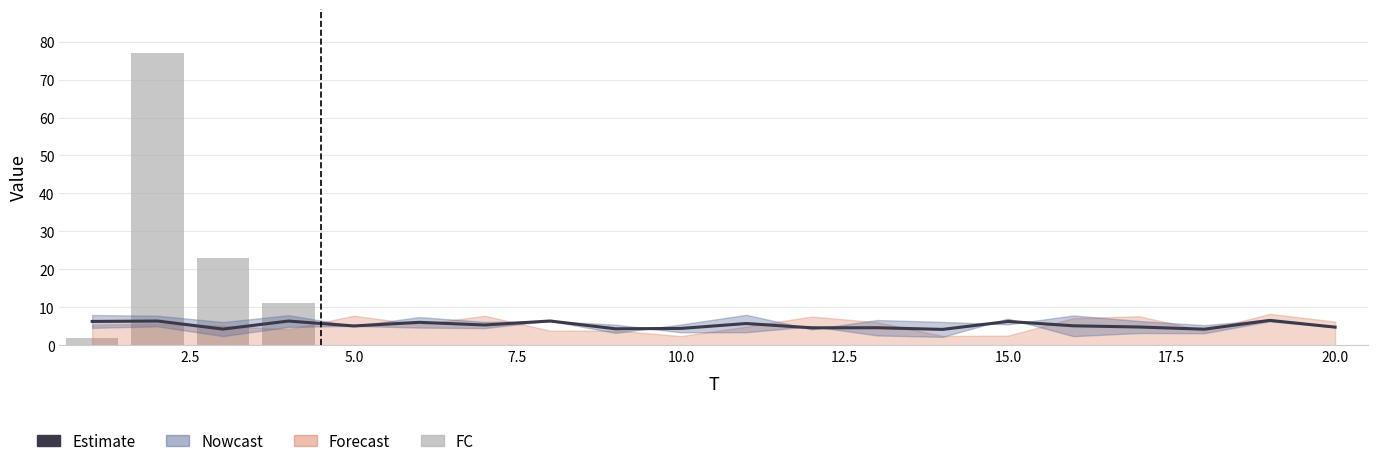

What is the difference between the maximum and minimum values in the FC series?

77.0